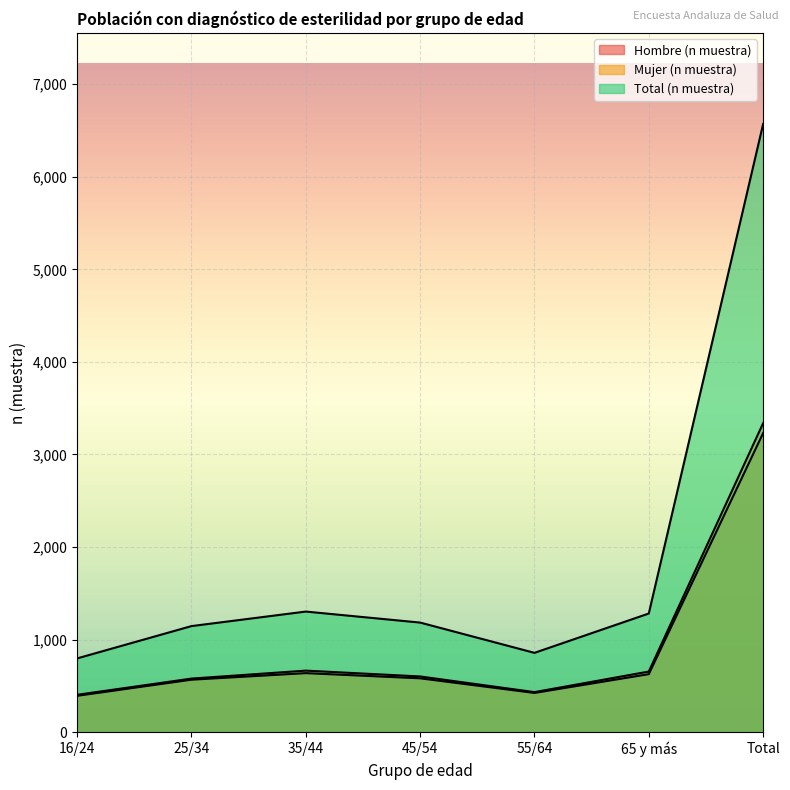

What position from the left is 65 y más?

6